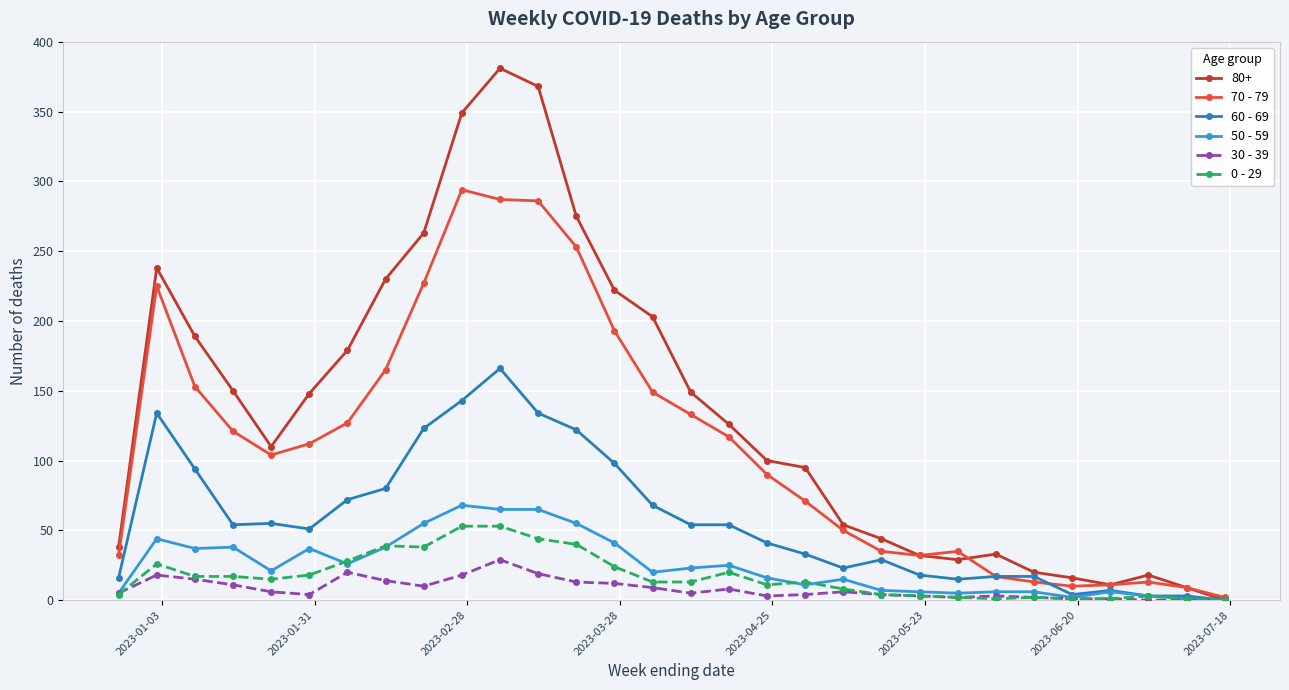

Which series has the widest spread of values?

80+